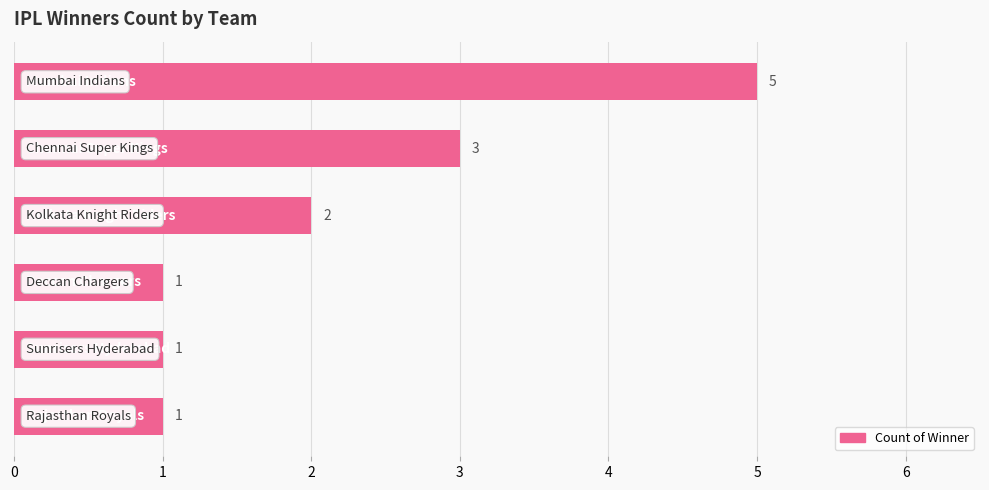

What is the average value?

2